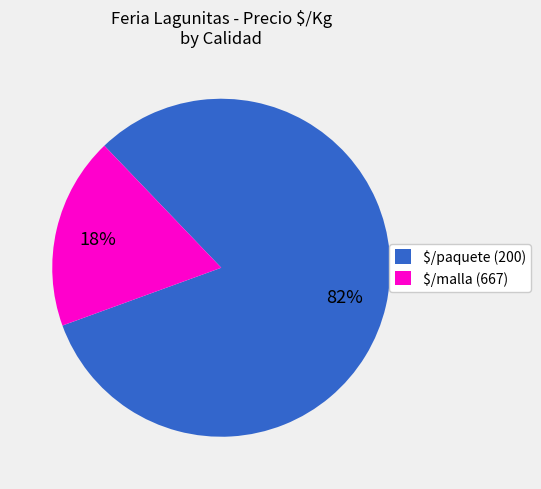

To the nearest percent, what percentage of the pie is $/malla (667)?

18%